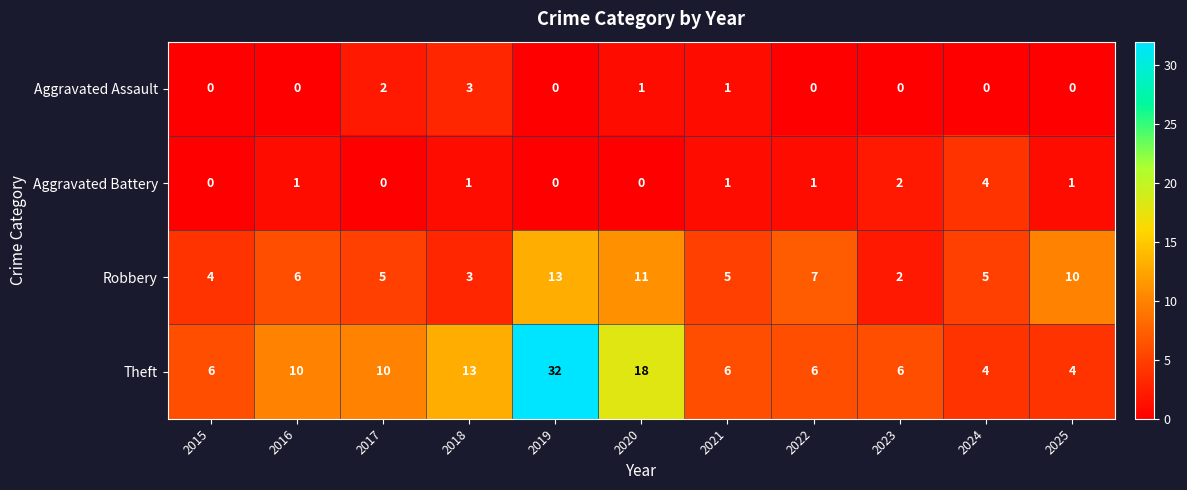

The value of Robbery at 2024 is 5. True or false?

True